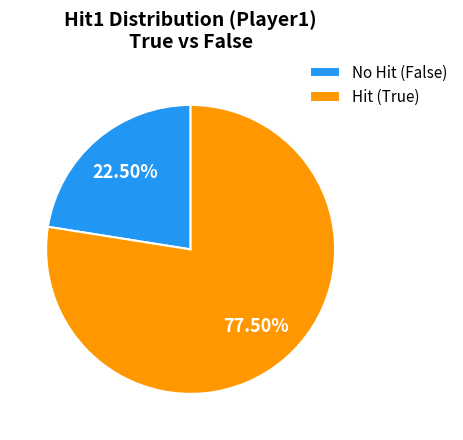

Does No Hit (False) represent more than half of the total?

No